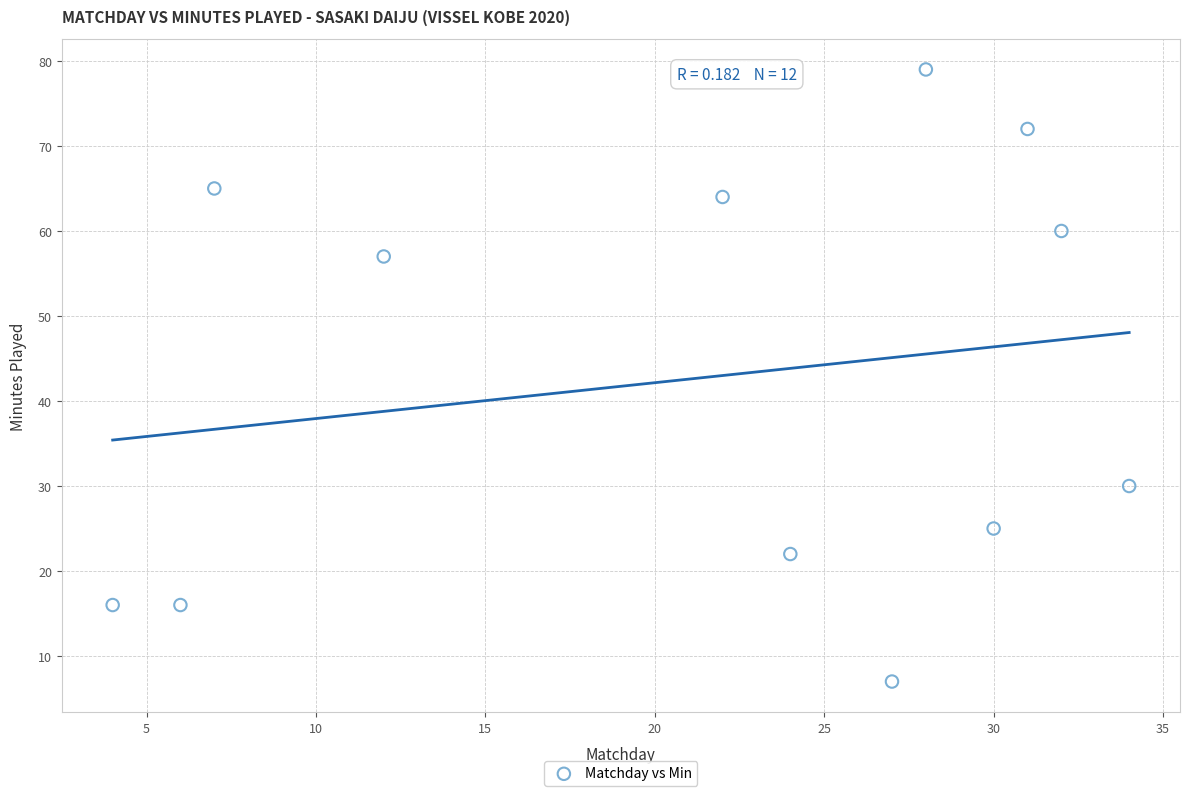

What Y value in the scatter plot is closest to 43?

30